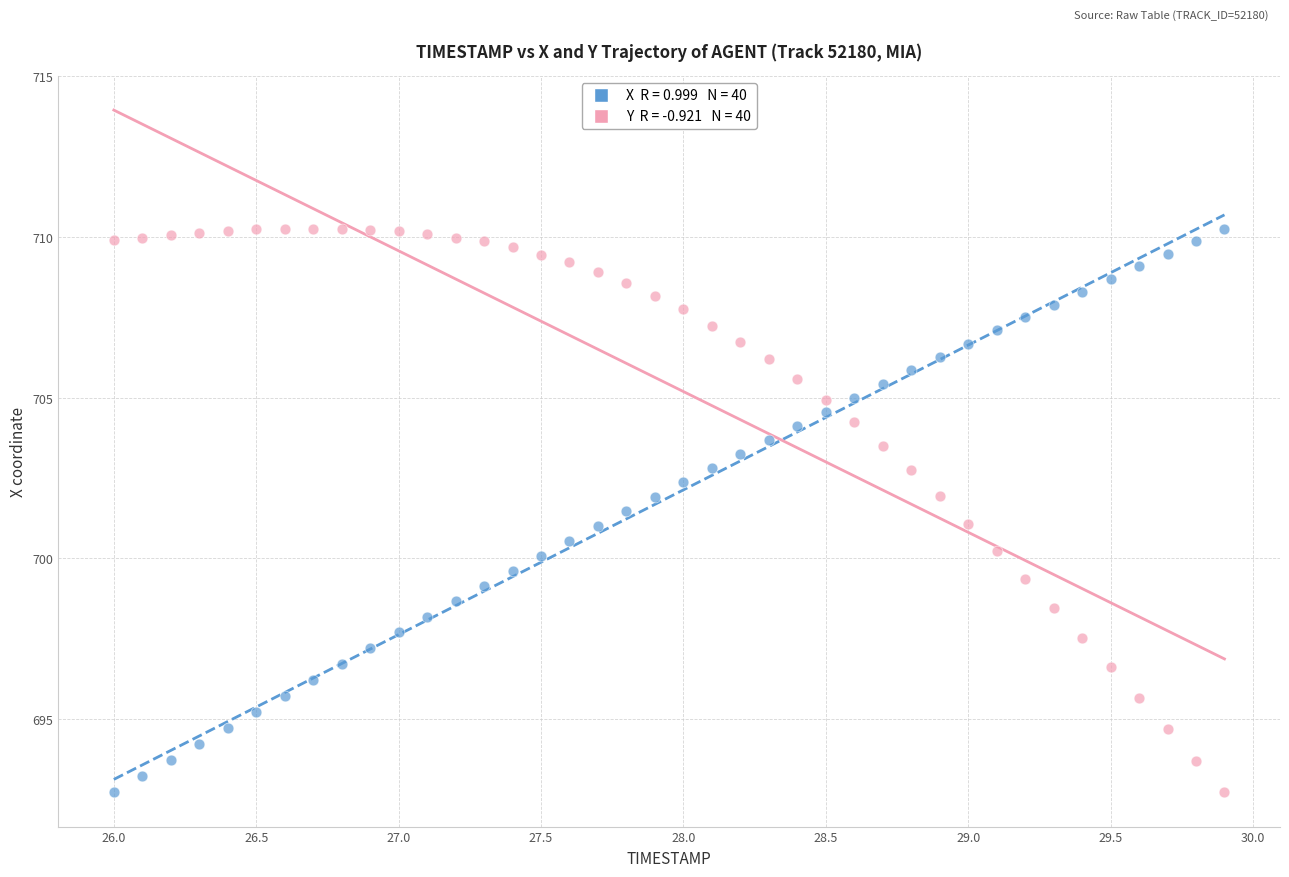

Across all data points, what is the range of X values (max minus min)?

3.9